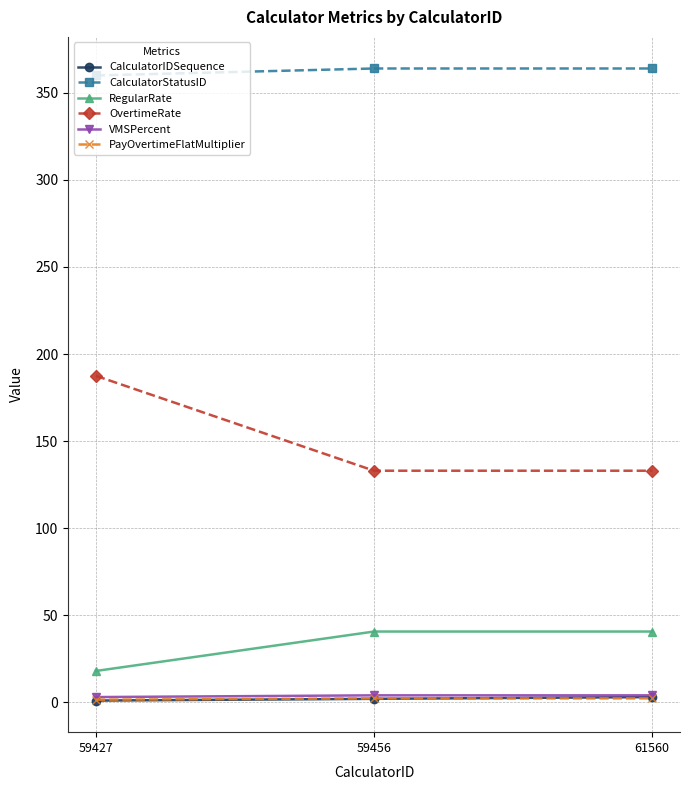

What is the highest value of the RegularRate series?

40.6